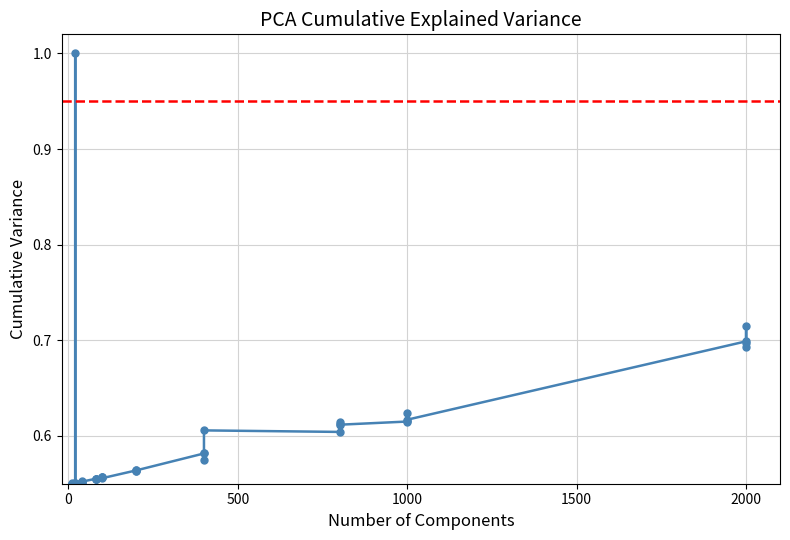

What is the average value?

0.6